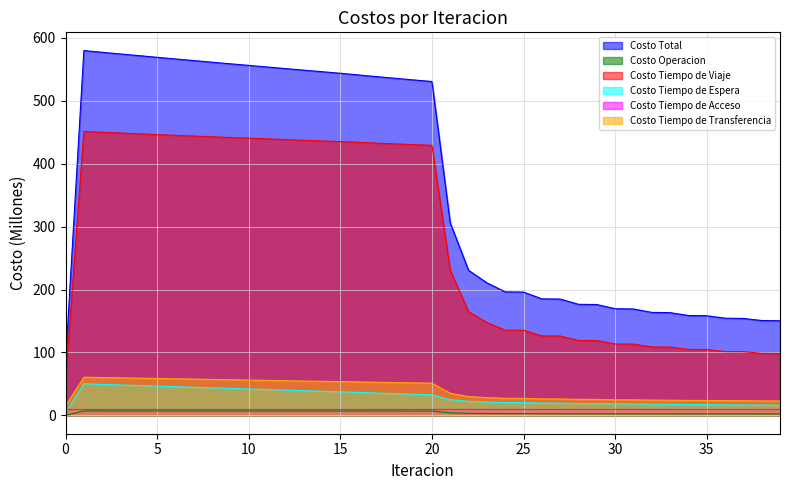

Reading right to left, extract all data points from this chart.

Costo Total: 150.4	150.8	154.1	154.5	158.3	158.7	163.3	163.7	169.1	169.5	176.1	176.5	184.8	185.2	195.9	196.3	210.6	230.5	305.7	530.2	532.7	535.3	538.0	540.6	543.3	545.8	548.3	550.8	553.3	555.8	558.4	560.9	563.5	566.0	568.7	571.3	574.0	576.6	579.3	84.6
Costo Operacion: 2.4	2.4	2.4	2.4	2.5	2.5	2.5	2.5	2.6	2.6	2.7	2.7	2.8	2.8	2.9	2.9	3.1	3.3	4.2	7.0	7.0	7.0	7.1	7.1	7.1	7.1	7.1	7.1	7.1	7.1	7.1	7.2	7.2	7.2	7.2	7.2	7.2	7.2	7.2	0.0
Costo Tiempo de Viaje: 98.5	98.6	101.4	101.5	104.7	104.8	108.6	108.8	113.3	113.5	119.0	119.1	126.1	126.2	135.3	135.4	147.6	164.7	230.9	428.9	430.0	431.2	432.4	433.6	434.9	435.9	437.0	438.0	439.1	440.2	441.3	442.5	443.6	444.8	446.0	447.2	448.4	449.7	451.0	54.5
Costo Tiempo de Espera: 16.4	16.5	16.8	16.9	17.2	17.4	17.7	17.9	18.2	18.4	18.8	19.0	19.6	19.7	20.4	20.6	21.4	22.4	25.1	32.9	33.8	34.7	35.7	36.6	37.5	38.4	39.4	40.3	41.2	42.1	43.0	43.9	44.8	45.7	46.6	47.5	48.4	49.4	50.3	5.0
Costo Tiempo de Transferencia: 23.0	23.1	23.4	23.5	23.8	23.9	24.3	24.4	24.8	24.9	25.5	25.6	26.2	26.3	27.2	27.3	28.4	30.0	35.3	51.3	51.8	52.3	52.8	53.2	53.7	54.2	54.7	55.2	55.7	56.3	56.8	57.3	57.8	58.3	58.8	59.3	59.8	60.3	60.7	15.0